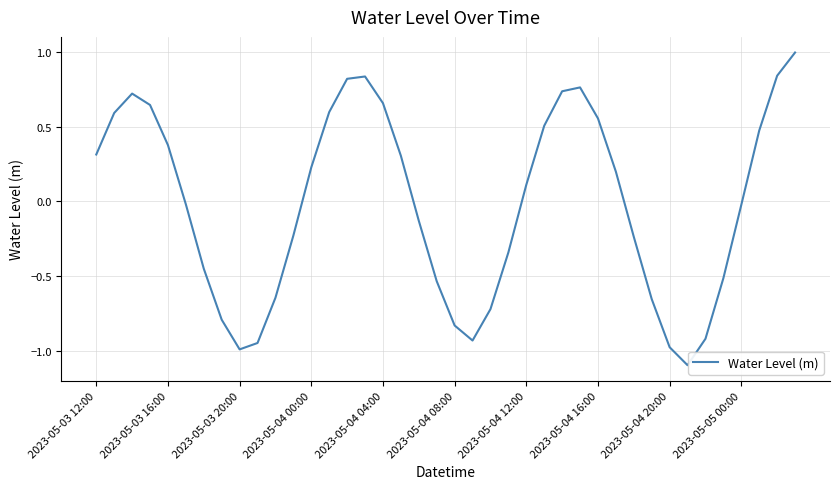

Does the chart display data point markers on the line(s)?

No